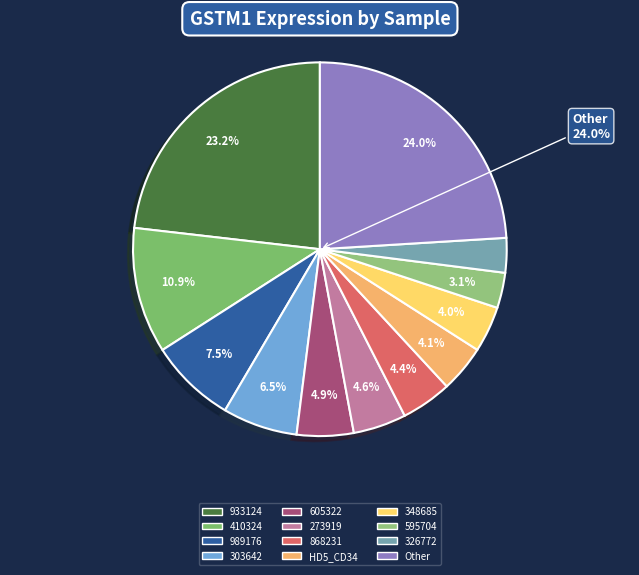

Is it true that HD5_CD34 is 13% of the pie?

False